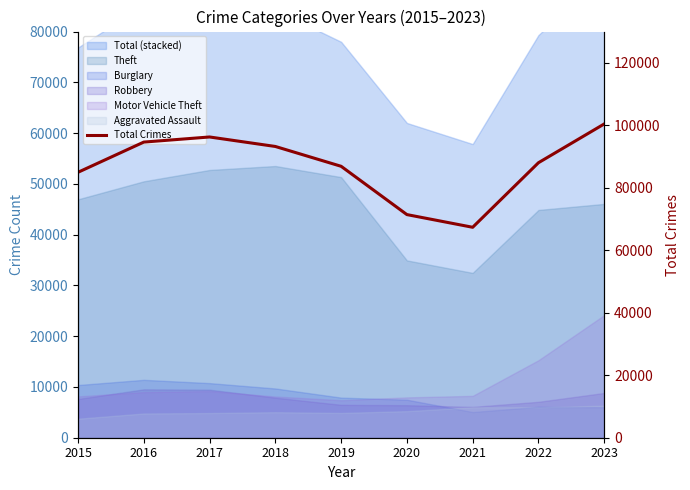

True or false: the data has more than 2 interior local peaks.

False